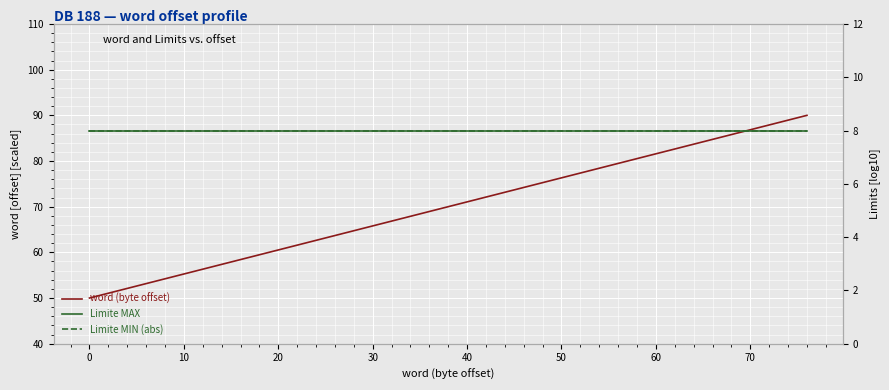

Is the value of Limite MIN (abs) at 80 greater than the value of word (byte offset) at 80?

No